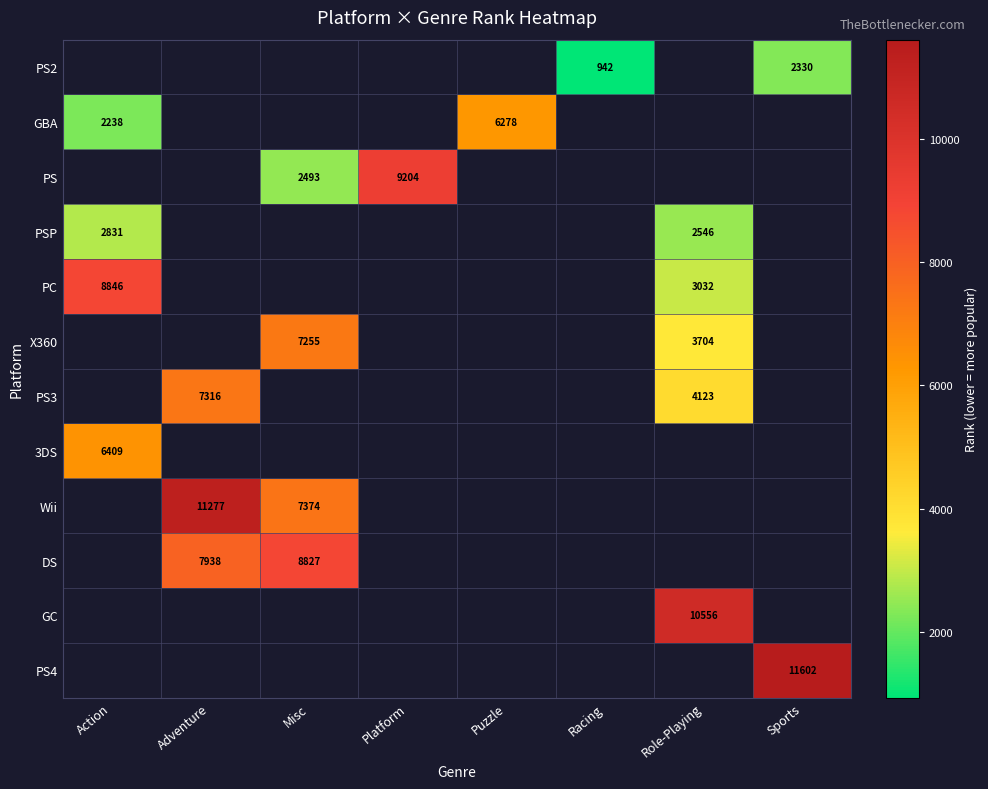

The value of GBA at Puzzle is 6278. True or false?

True